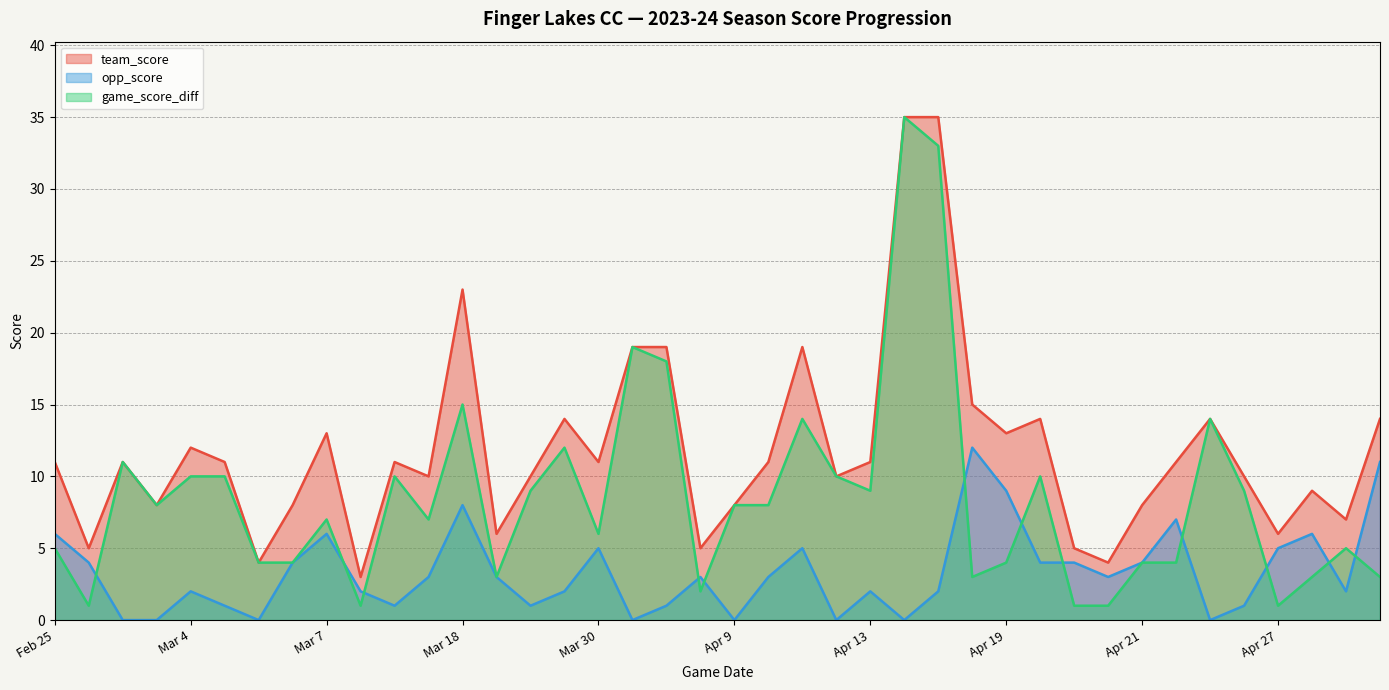

What is the sum of the team_score values at Mar 18 and Apr 21?

31